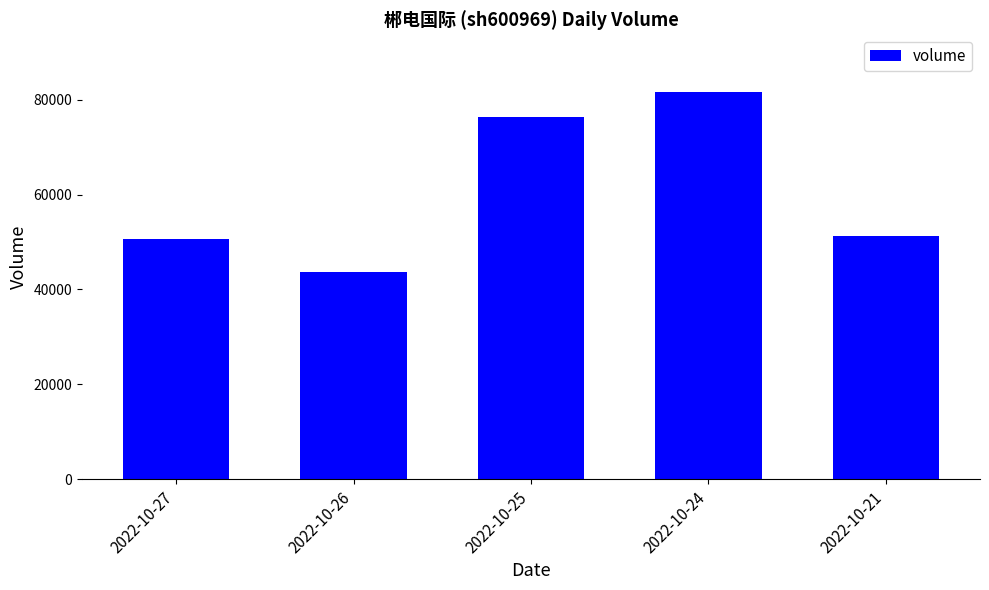

Is it true that the value at 2022-10-24 is 115483?

False